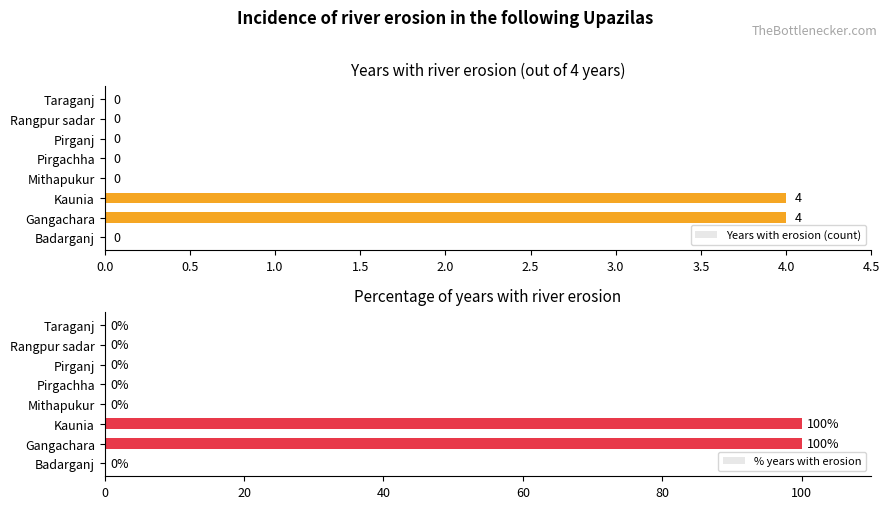

What is the highest value of the Years with erosion (count) series?

4